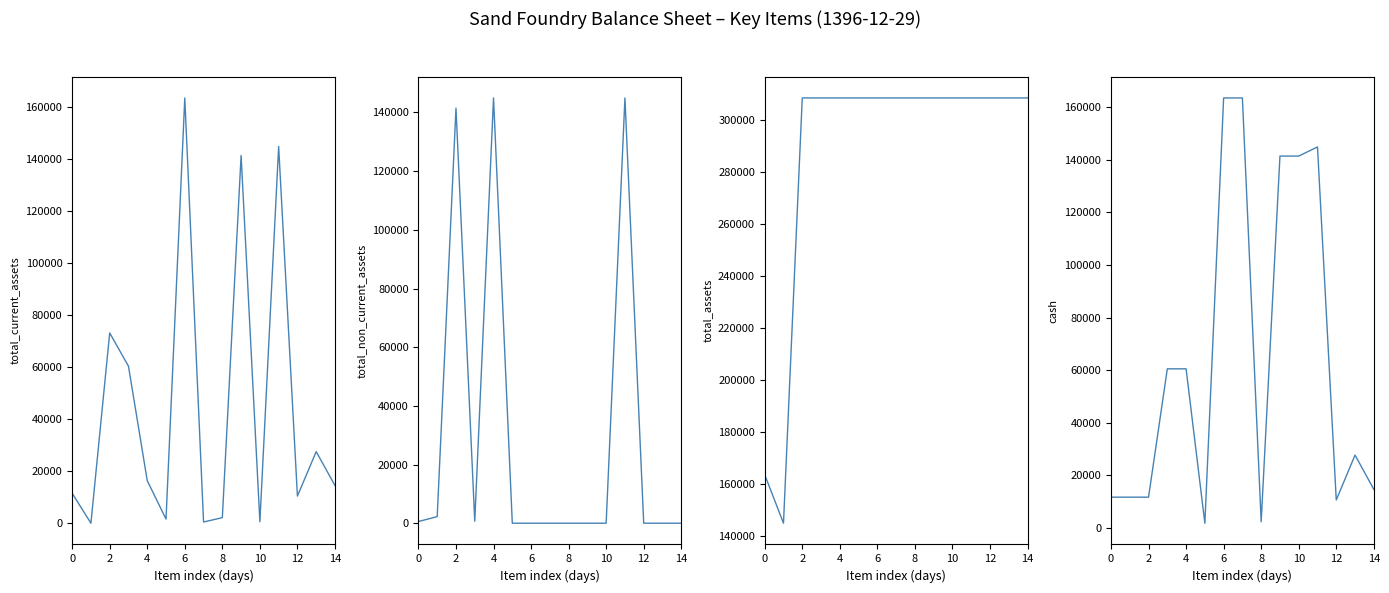

True or false: total_non_current_assets has more than 1 points higher than both neighbors.

True